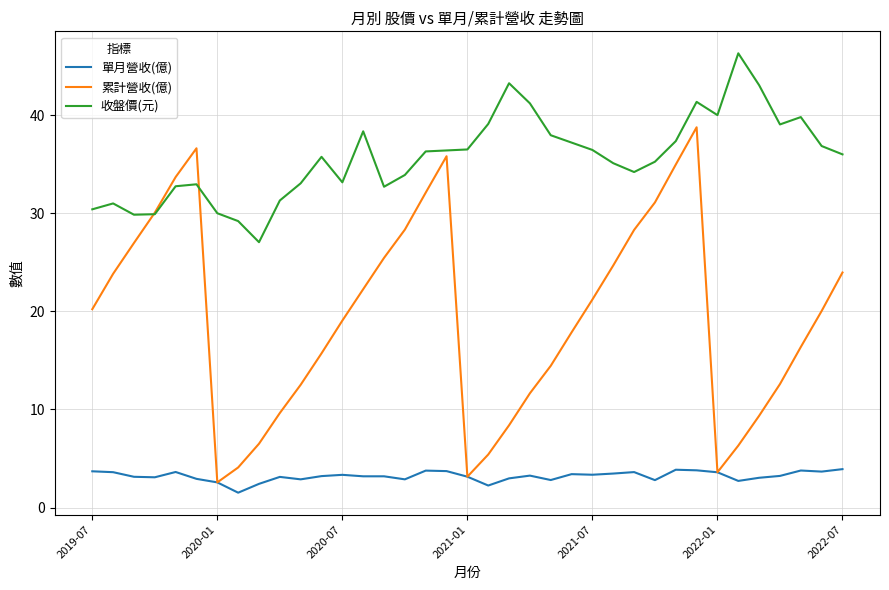

Rank the series by their maximum value, from lowest to highest.

單月營收(億), 累計營收(億), 收盤價(元)